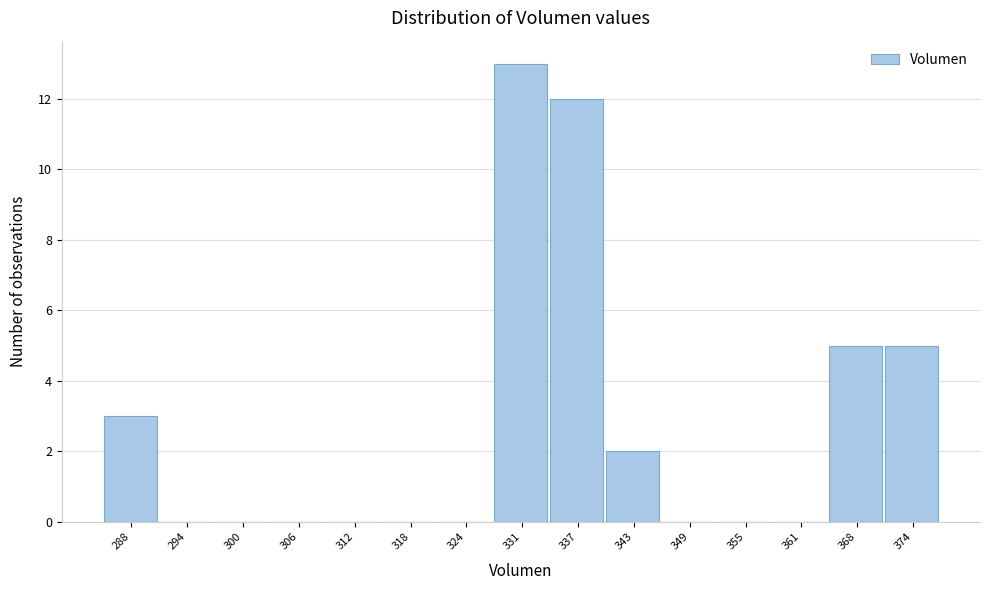

Reading right to left, extract all data points from this chart.

374=5	368=5	361=0	355=0	349=0	343=2	337=12	331=13	324=0	318=0	312=0	306=0	300=0	294=0	288=3